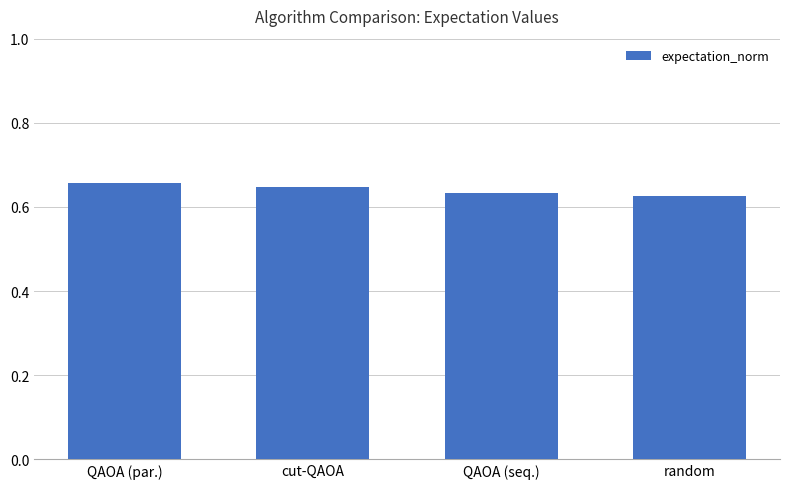

How many bars are there in total?

4